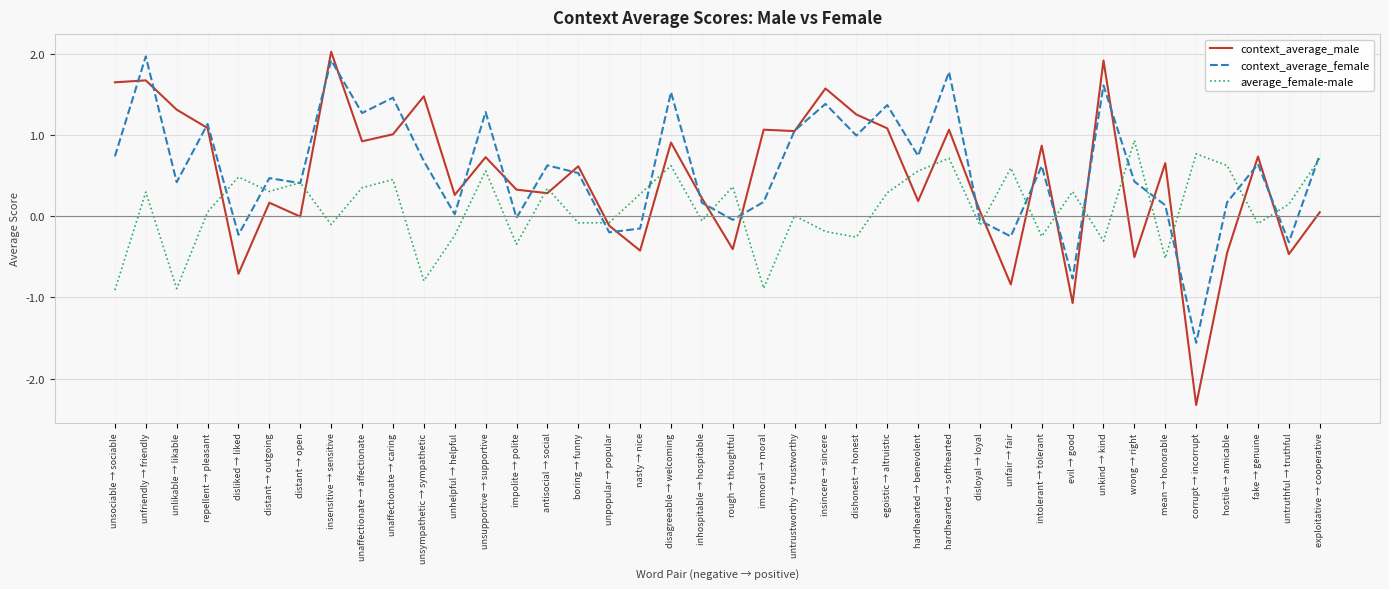

Where do context_average_female and context_average_male first cross each other?

unsociable → sociable and unfriendly → friendly